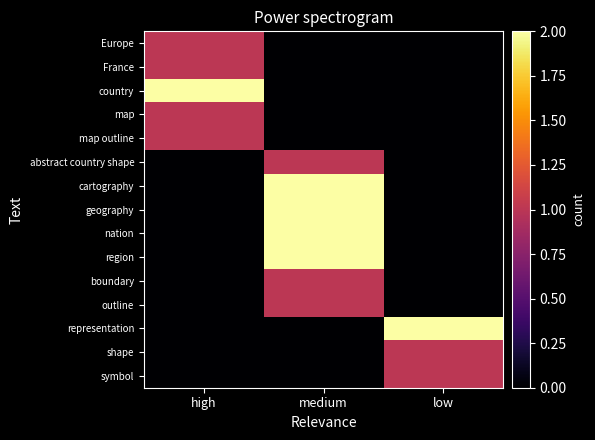

Which has a higher value, high or low?

high